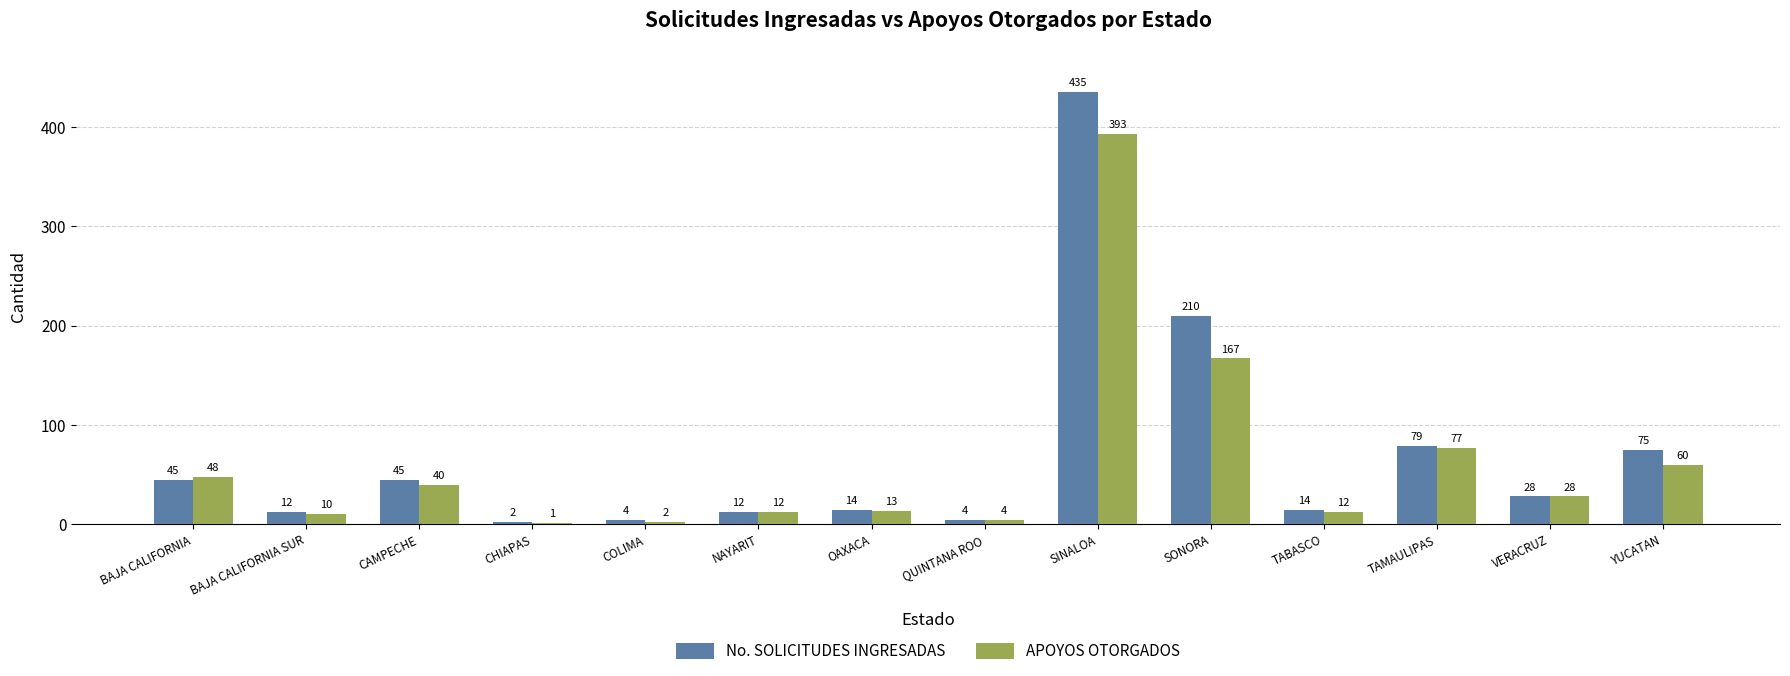

The value of No. SOLICITUDES INGRESADAS at TAMAULIPAS is 79. True or false?

True